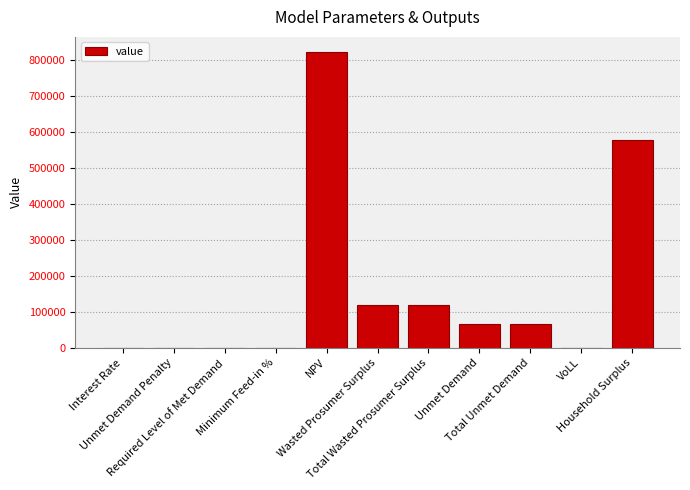

What is the maximum value shown in the chart?

823712.9